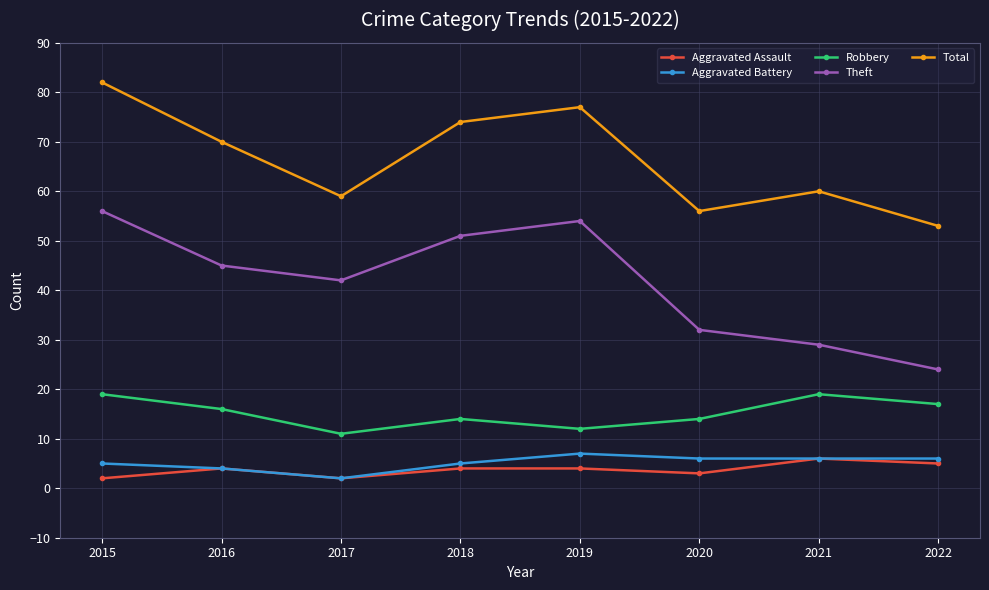

What is the minimum value for Theft?

24